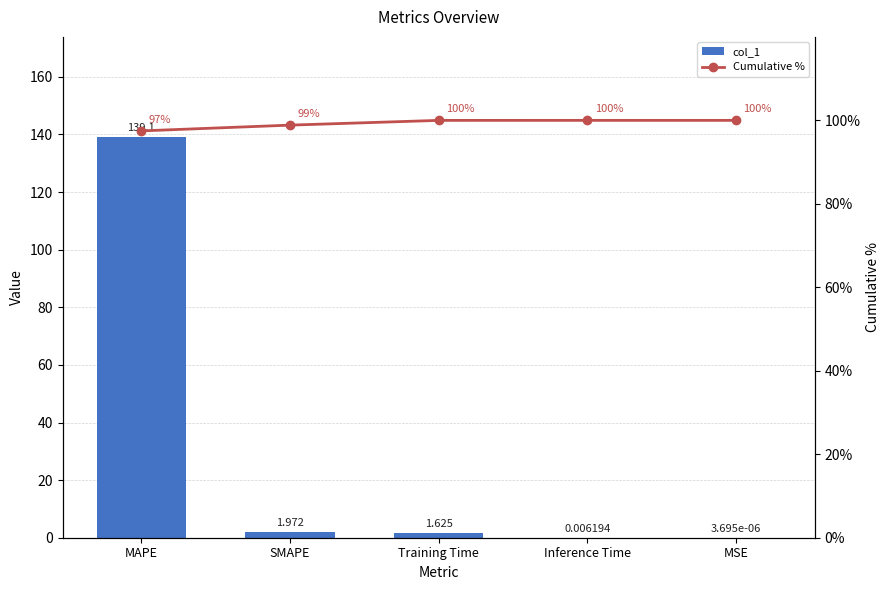

Rank the series by their maximum value, from lowest to highest.

Cumulative %, col_1